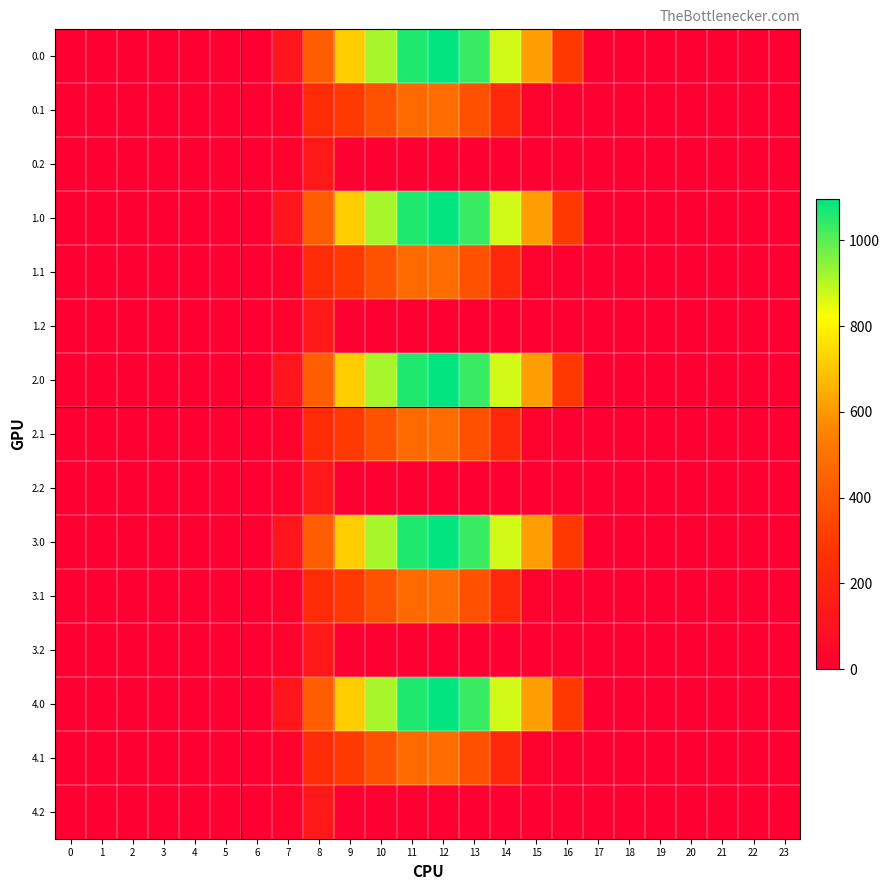

Reading left to right, transcribe all the data shown in this chart.

0.0: 0=0.0	1=0.0	2=0.0	3=0.0	4=0.0	5=0.0	6=0.0	7=120.6	8=430.3	9=716.9	10=916.2	11=1060.3	12=1096.7	13=1032.9	14=870.6	15=615.9	16=294.5	17=0.0	18=0.0	19=0.0	20=0.0	21=0.0	22=0.0	23=0.0
0.1: 0=0.0	1=0.0	2=0.0	3=0.0	4=0.0	5=0.0	6=0.0	7=17.7	8=227.5	9=295.9	10=388.1	11=471.7	12=485.4	13=382.7	14=219.2	15=17.3	16=0.0	17=0.0	18=0.0	19=0.0	20=0.0	21=0.0	22=0.0	23=0.0
0.2: 0=0.0	1=0.0	2=0.0	3=0.0	4=0.0	5=0.0	6=0.0	7=22.3	8=134.2	9=0.0	10=0.0	11=0.0	12=0.0	13=0.0	14=0.0	15=0.0	16=0.0	17=0.0	18=0.0	19=0.0	20=0.0	21=0.0	22=0.0	23=0.0
1.0: 0=0.0	1=0.0	2=0.0	3=0.0	4=0.0	5=0.0	6=0.0	7=120.6	8=430.3	9=716.9	10=916.2	11=1060.3	12=1096.7	13=1032.9	14=870.6	15=615.9	16=294.5	17=0.0	18=0.0	19=0.0	20=0.0	21=0.0	22=0.0	23=0.0
1.1: 0=0.0	1=0.0	2=0.0	3=0.0	4=0.0	5=0.0	6=0.0	7=17.7	8=227.5	9=295.9	10=388.1	11=471.7	12=485.4	13=382.7	14=219.2	15=17.3	16=0.0	17=0.0	18=0.0	19=0.0	20=0.0	21=0.0	22=0.0	23=0.0
1.2: 0=0.0	1=0.0	2=0.0	3=0.0	4=0.0	5=0.0	6=0.0	7=22.3	8=134.2	9=0.0	10=0.0	11=0.0	12=0.0	13=0.0	14=0.0	15=0.0	16=0.0	17=0.0	18=0.0	19=0.0	20=0.0	21=0.0	22=0.0	23=0.0
2.0: 0=0.0	1=0.0	2=0.0	3=0.0	4=0.0	5=0.0	6=0.0	7=120.6	8=430.3	9=716.9	10=916.2	11=1060.3	12=1096.7	13=1032.9	14=870.6	15=615.9	16=294.5	17=0.0	18=0.0	19=0.0	20=0.0	21=0.0	22=0.0	23=0.0
2.1: 0=0.0	1=0.0	2=0.0	3=0.0	4=0.0	5=0.0	6=0.0	7=17.7	8=227.5	9=295.9	10=388.1	11=471.7	12=485.4	13=382.7	14=219.2	15=17.3	16=0.0	17=0.0	18=0.0	19=0.0	20=0.0	21=0.0	22=0.0	23=0.0
2.2: 0=0.0	1=0.0	2=0.0	3=0.0	4=0.0	5=0.0	6=0.0	7=22.3	8=134.2	9=0.0	10=0.0	11=0.0	12=0.0	13=0.0	14=0.0	15=0.0	16=0.0	17=0.0	18=0.0	19=0.0	20=0.0	21=0.0	22=0.0	23=0.0
3.0: 0=0.0	1=0.0	2=0.0	3=0.0	4=0.0	5=0.0	6=0.0	7=120.6	8=430.3	9=716.9	10=916.2	11=1060.3	12=1096.7	13=1032.9	14=870.6	15=615.9	16=294.5	17=0.0	18=0.0	19=0.0	20=0.0	21=0.0	22=0.0	23=0.0
3.1: 0=0.0	1=0.0	2=0.0	3=0.0	4=0.0	5=0.0	6=0.0	7=17.7	8=227.5	9=295.9	10=388.1	11=471.7	12=485.4	13=382.7	14=219.2	15=17.3	16=0.0	17=0.0	18=0.0	19=0.0	20=0.0	21=0.0	22=0.0	23=0.0
3.2: 0=0.0	1=0.0	2=0.0	3=0.0	4=0.0	5=0.0	6=0.0	7=22.3	8=134.2	9=0.0	10=0.0	11=0.0	12=0.0	13=0.0	14=0.0	15=0.0	16=0.0	17=0.0	18=0.0	19=0.0	20=0.0	21=0.0	22=0.0	23=0.0
4.0: 0=0.0	1=0.0	2=0.0	3=0.0	4=0.0	5=0.0	6=0.0	7=120.6	8=430.3	9=716.9	10=916.2	11=1060.3	12=1096.7	13=1032.9	14=870.6	15=615.9	16=294.5	17=0.0	18=0.0	19=0.0	20=0.0	21=0.0	22=0.0	23=0.0
4.1: 0=0.0	1=0.0	2=0.0	3=0.0	4=0.0	5=0.0	6=0.0	7=17.7	8=227.5	9=295.9	10=388.1	11=471.7	12=485.4	13=382.7	14=219.2	15=17.3	16=0.0	17=0.0	18=0.0	19=0.0	20=0.0	21=0.0	22=0.0	23=0.0
4.2: 0=0.0	1=0.0	2=0.0	3=0.0	4=0.0	5=0.0	6=0.0	7=22.3	8=134.2	9=0.0	10=0.0	11=0.0	12=0.0	13=0.0	14=0.0	15=0.0	16=0.0	17=0.0	18=0.0	19=0.0	20=0.0	21=0.0	22=0.0	23=0.0